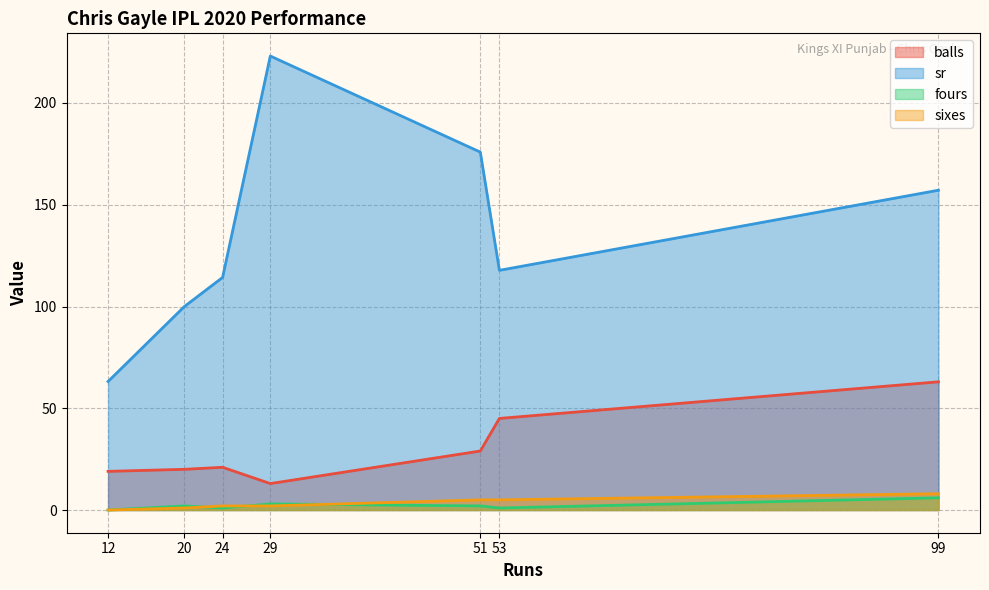

Count the number of categories in the chart.

7